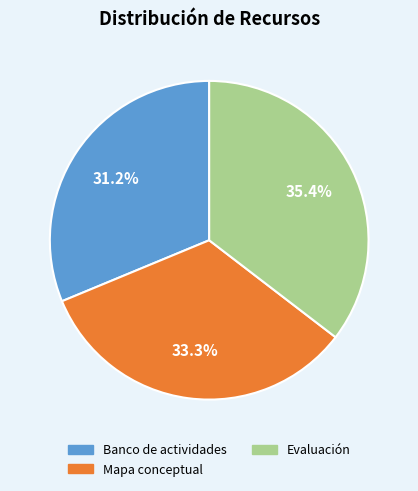

Rank the categories by value from lowest to highest.

Banco de actividades, Mapa conceptual, Evaluación